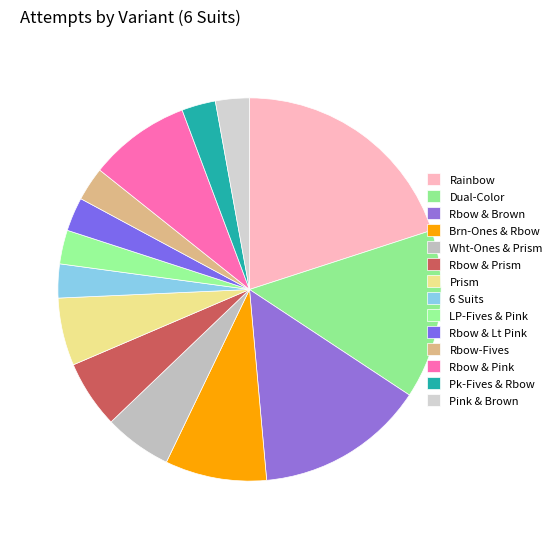

How many slices are in this pie chart?

14